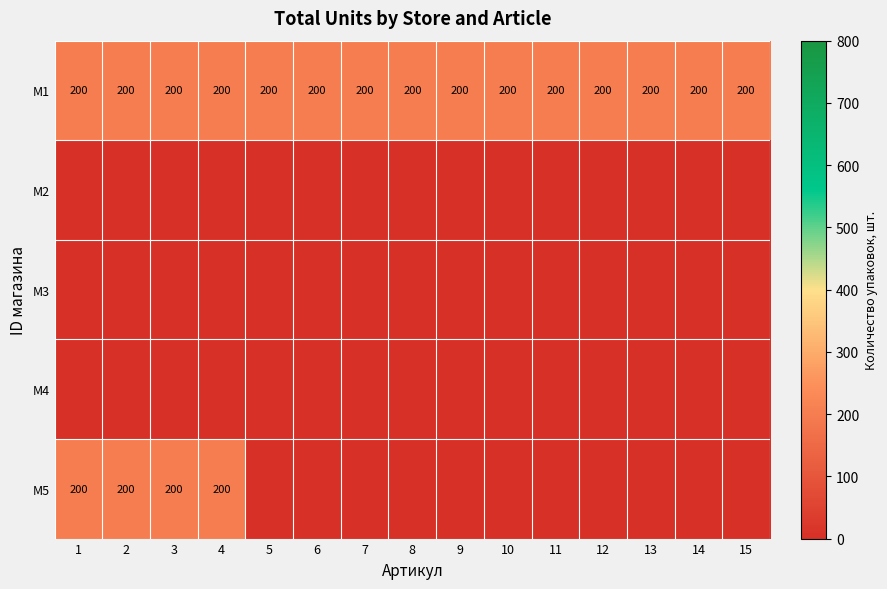

What is the maximum value shown in the chart?

200